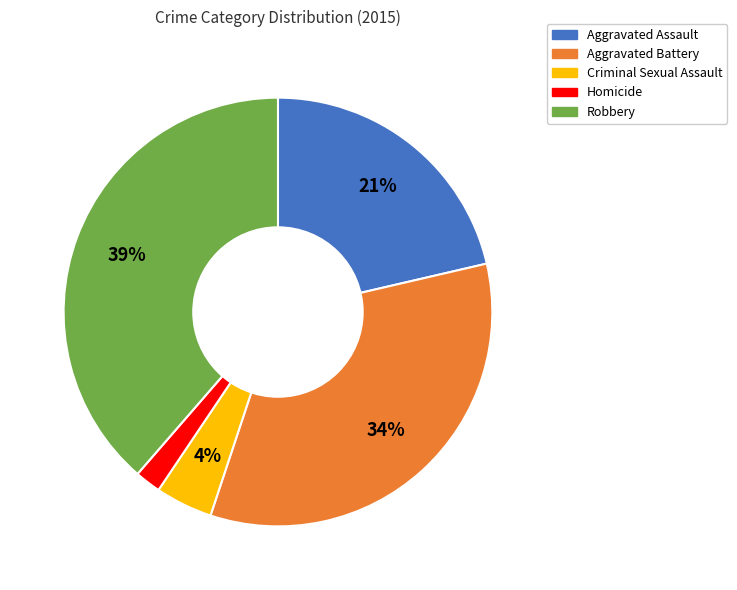

True or false: Robbery accounts for 26% of the total.

False